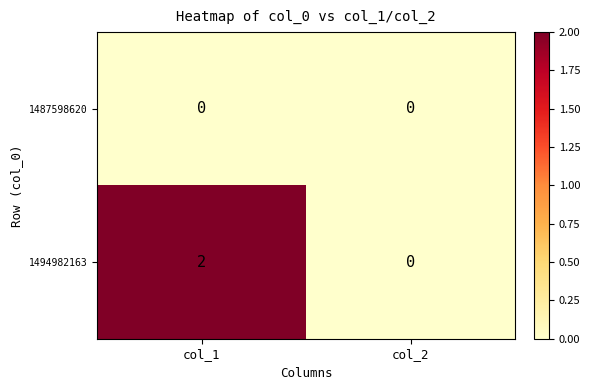

Count the number of data series in this chart.

2